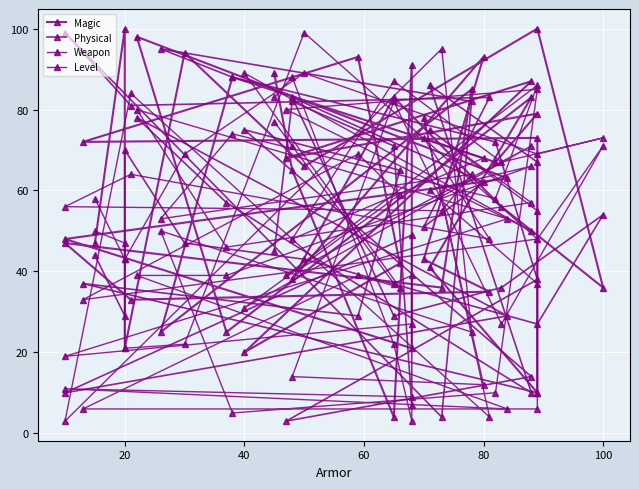

Is it true that Weapon equals 3 at 12?

False